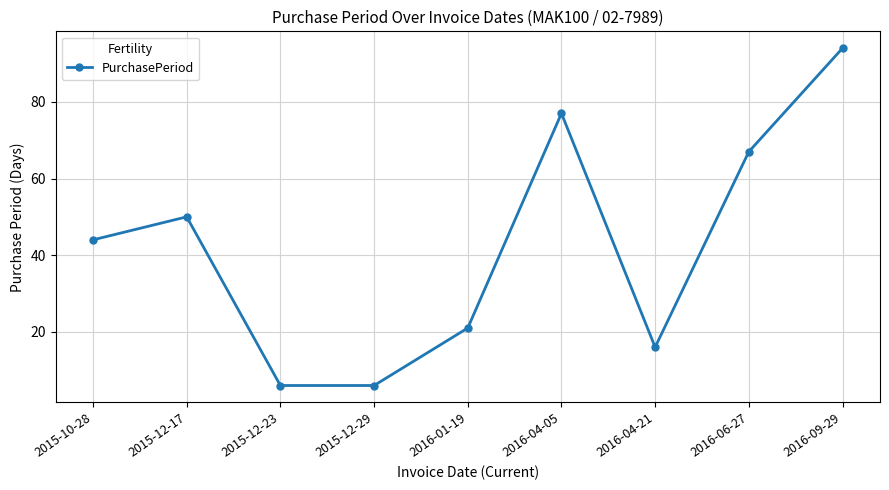

What value does the data have at 2016-01-19, to the nearest 5?

20